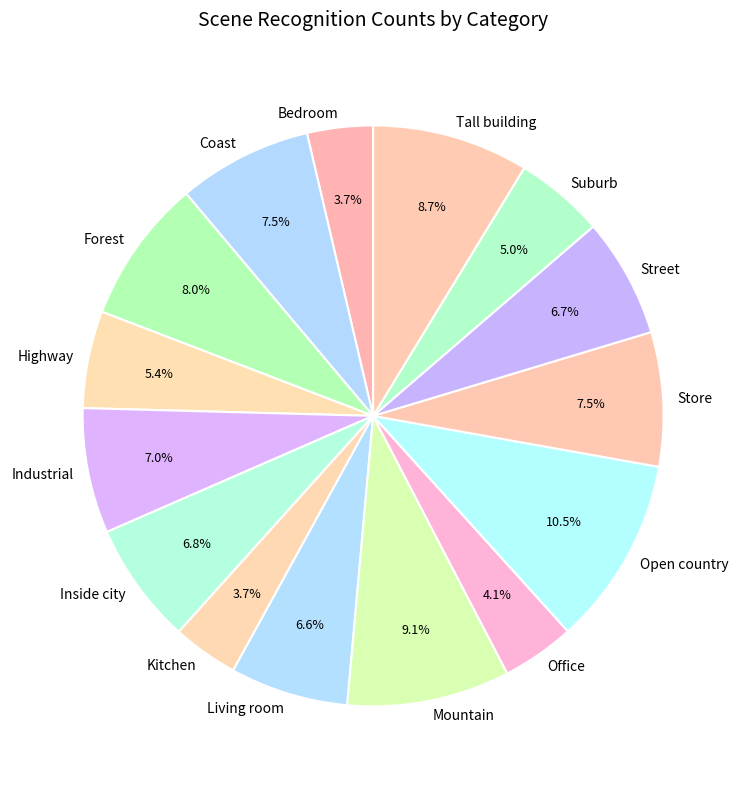

Which category has the biggest portion of the pie?

Open country